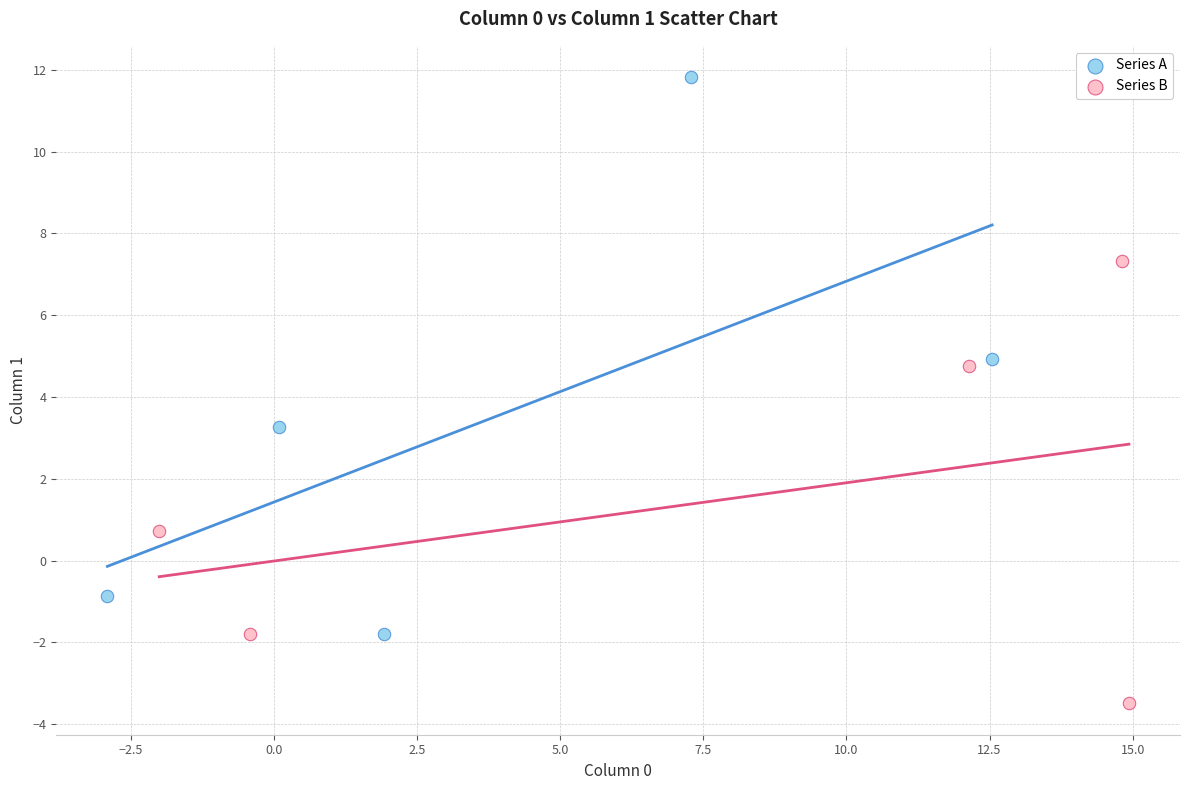

Which series contains the lowest Y value?

Series B